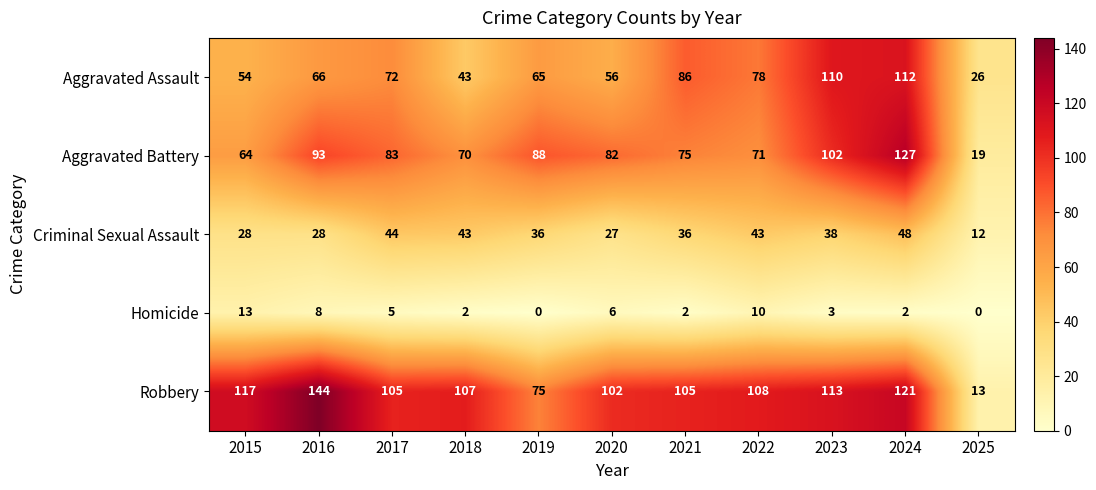

How many data points does each series have?

11